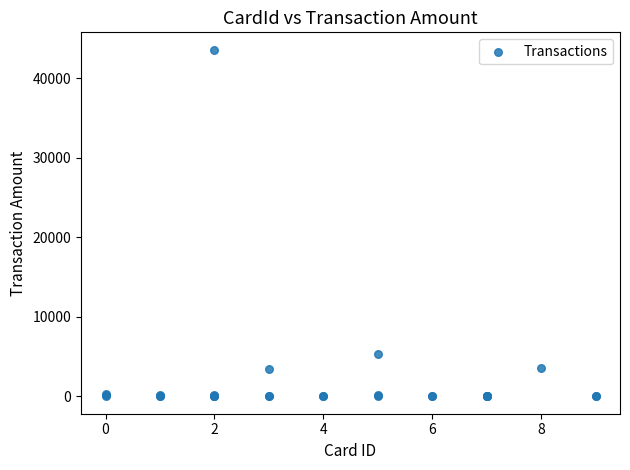

What Y value in the scatter plot is closest to 21782?

5367